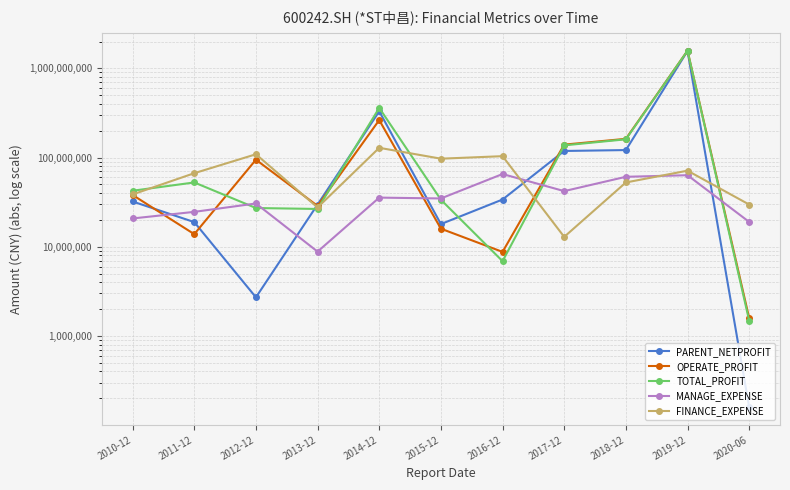

Where is the first local maximum for OPERATE_PROFIT?

2012-12